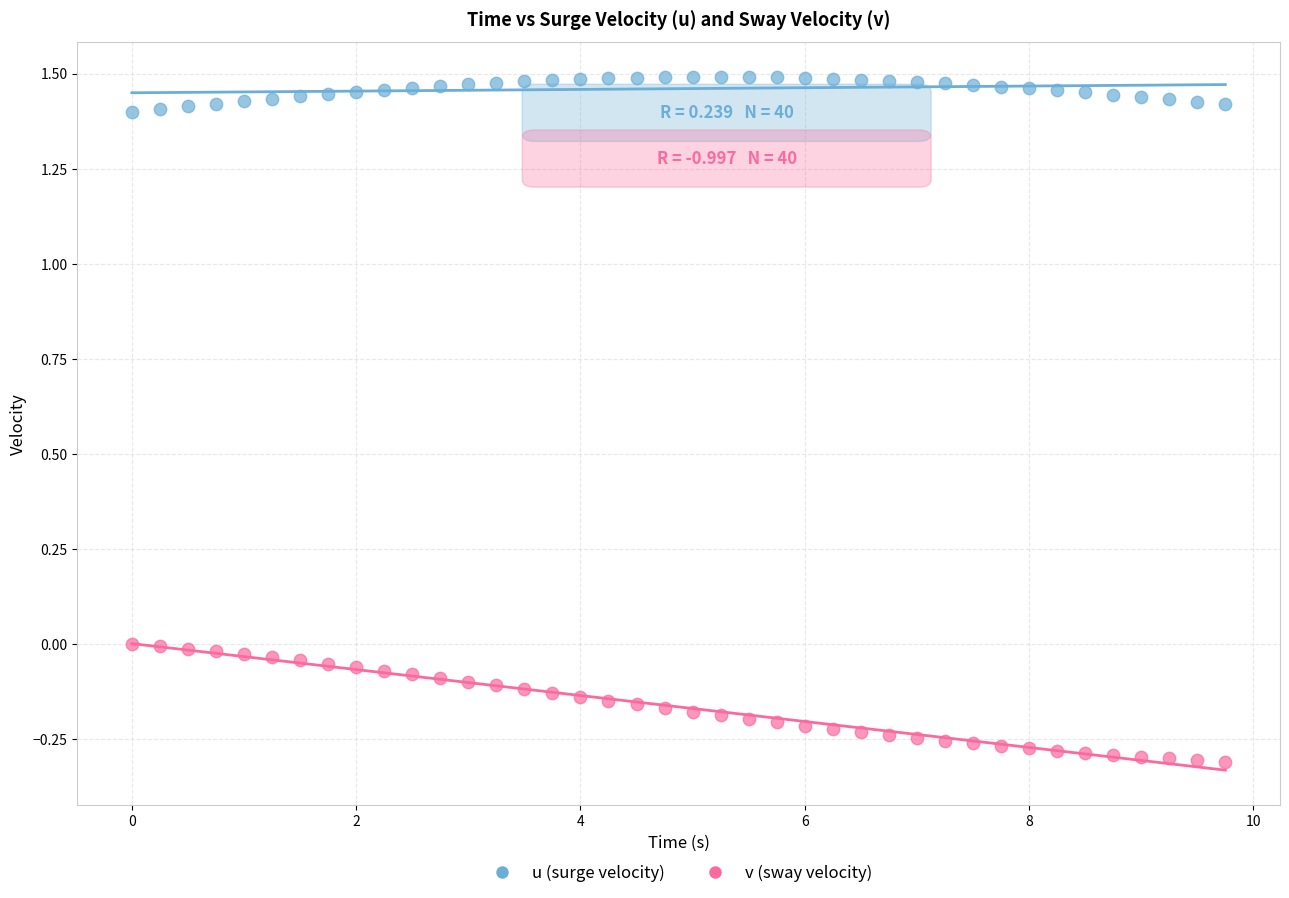

Across all data points, what is the range of X values (max minus min)?

9.8